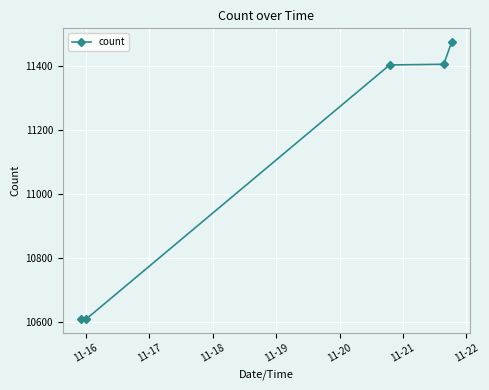

What is the difference between the second highest and minimum values?

795